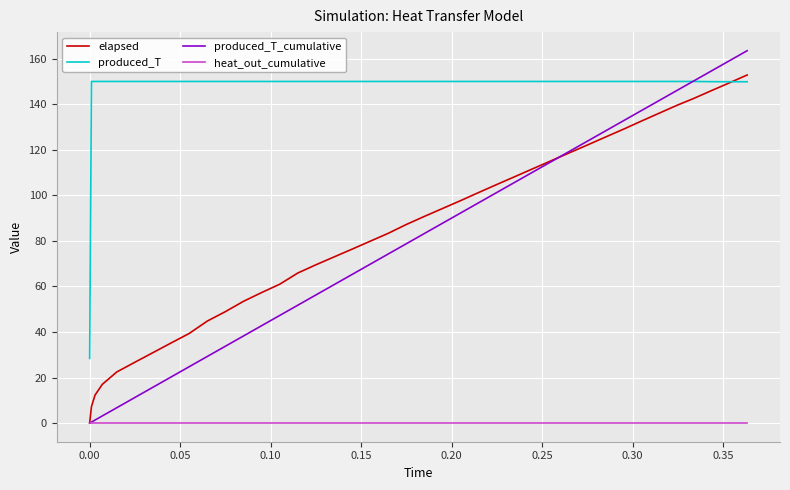

True or false: heat_out_cumulative and produced_T cross at least once.

False